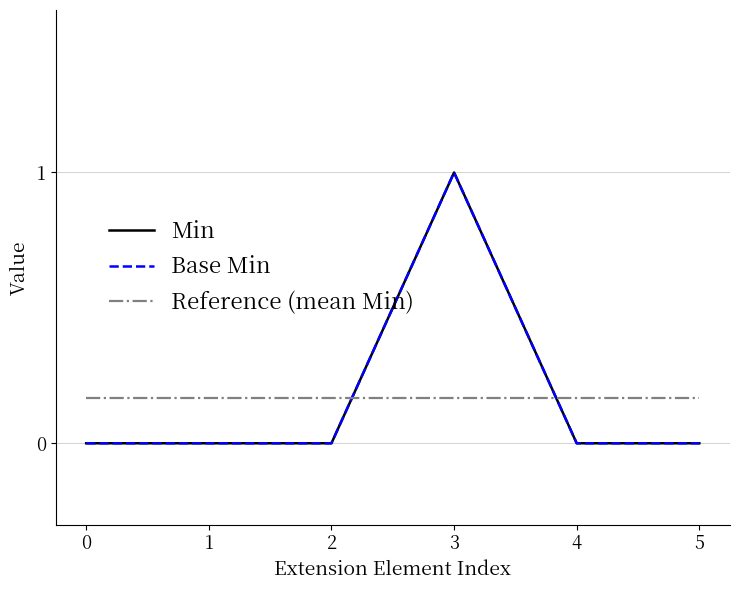

Does the chart have visible grid lines?

Yes